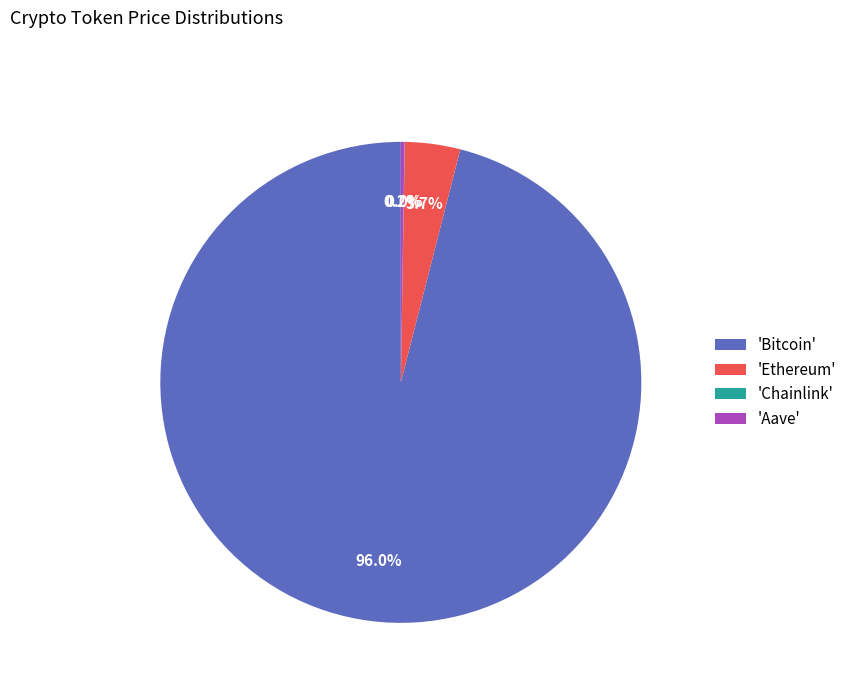

What is the largest slice in the pie chart?

'Bitcoin'